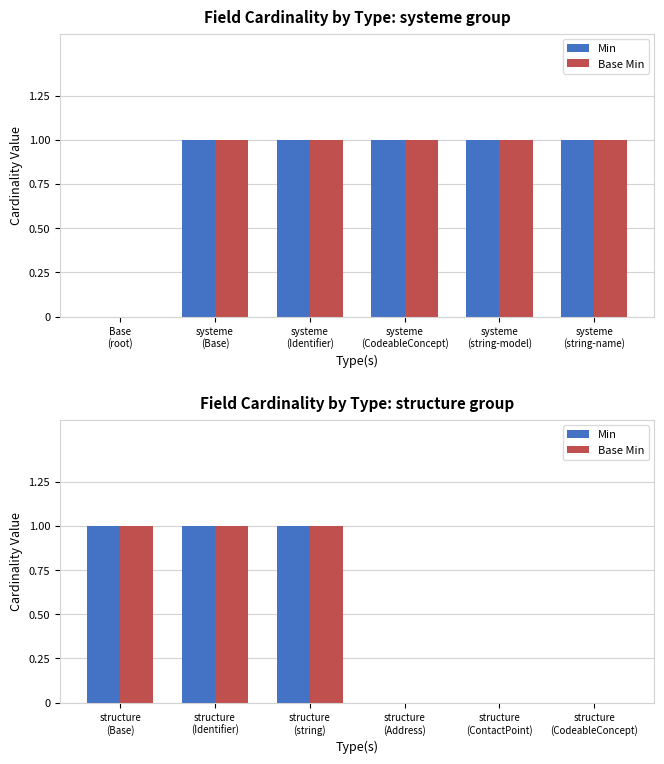

Rank the series at structure (Identifier) from highest to lowest value.

Min, Base Min